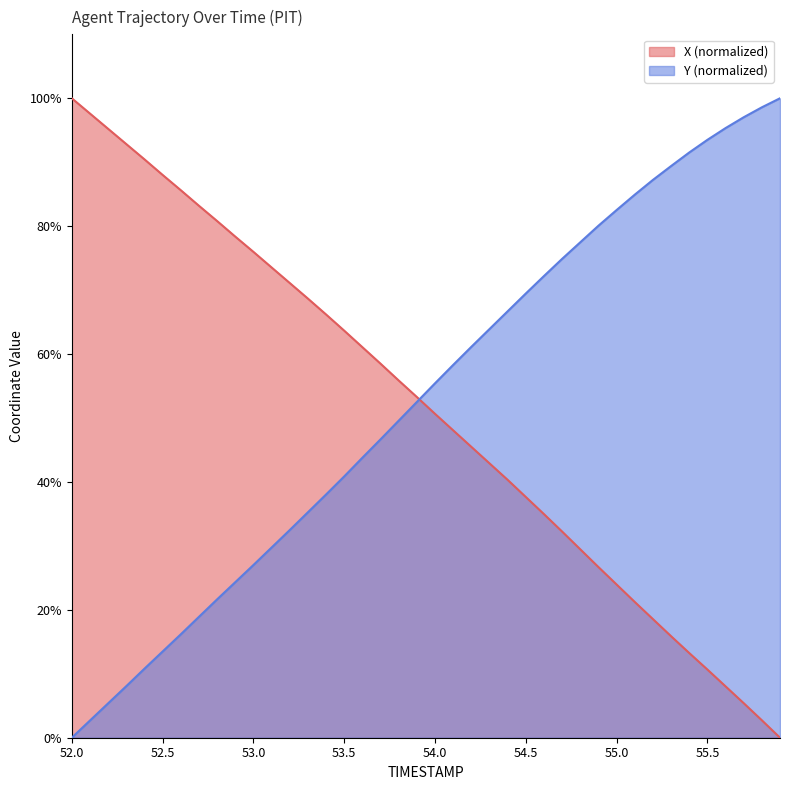

At which category does the chart reach its minimum across all series?

55.9